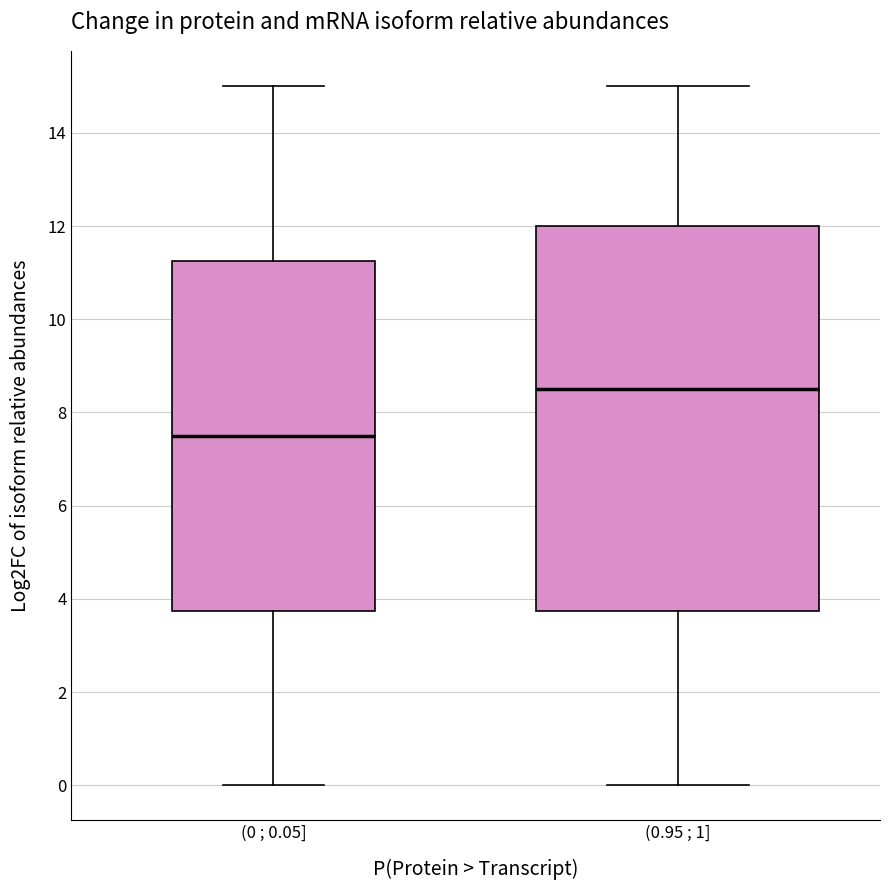

Reading left to right, transcribe this box plot: for each box, give where its median line is, the range the box spans, and where its two whiskers end, as read against the y-axis. The values are not printed on the chart, so give them approximately, as read against the axis.

(0 ; 0.05]: median 7.6, box 3.8 to 11.2, whiskers 0.0 to 15.0
(0.95 ; 1]: median 8.6, box 3.8 to 12.0, whiskers 0.0 to 15.0